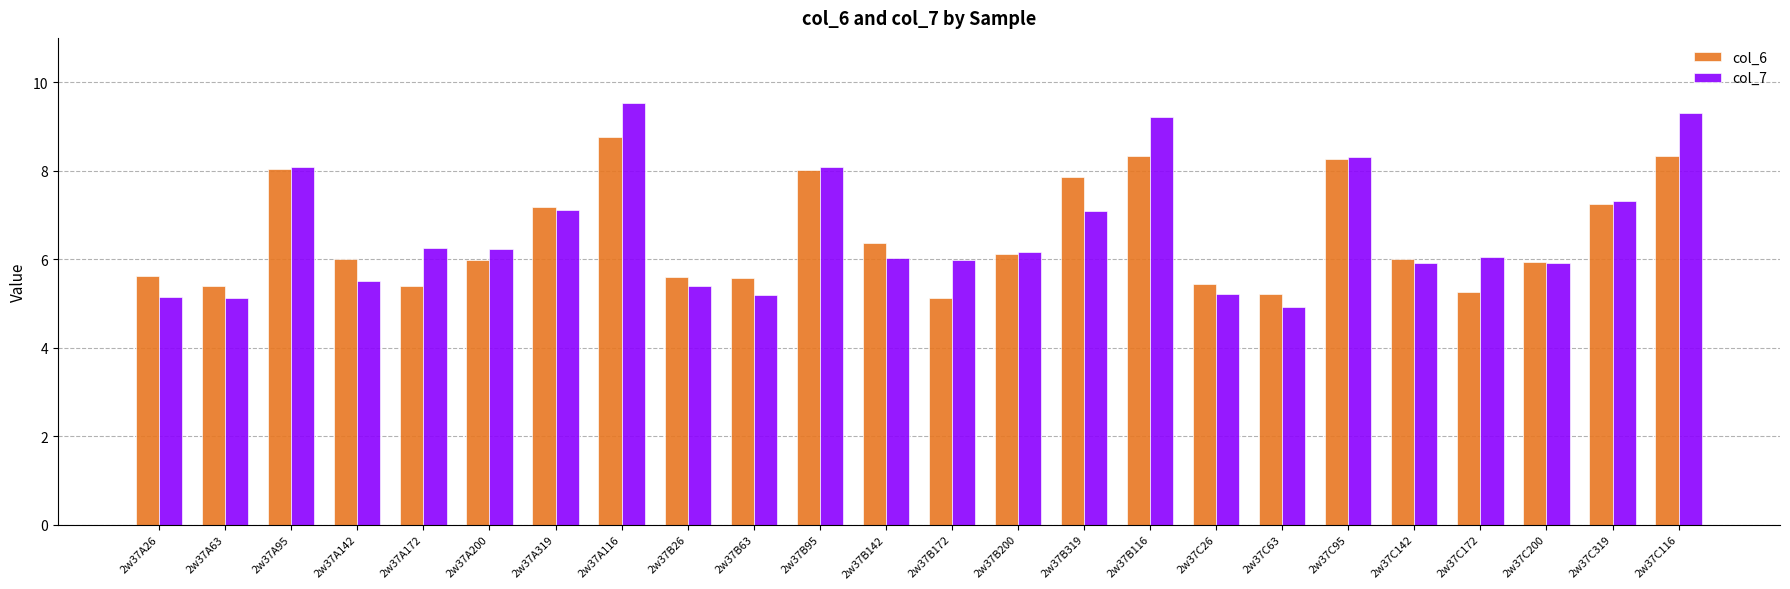

At how many categories does at least one series exceed 9?

3